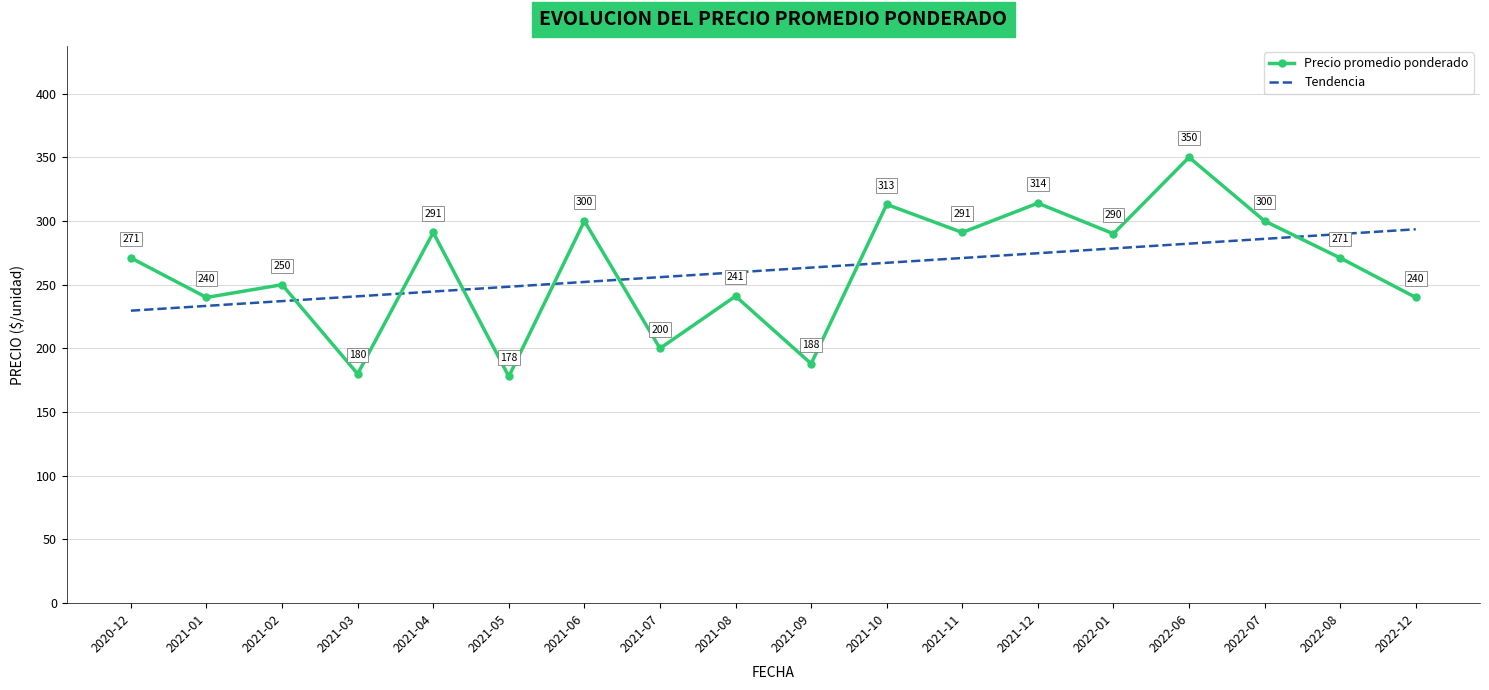

Which series changed the most between 2021-12 and 2022-12?

Precio promedio ponderado